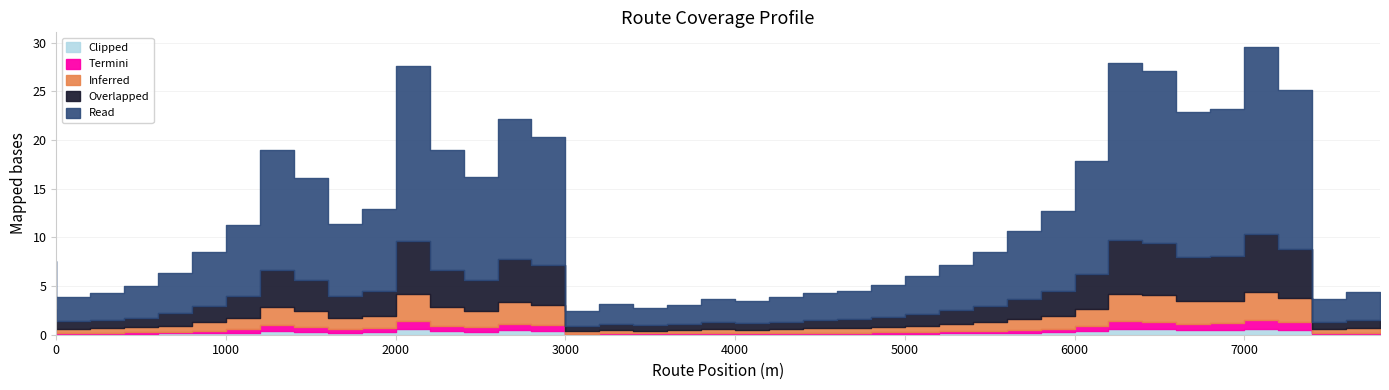

Is it true that the value at 4000 is 3.7?

True